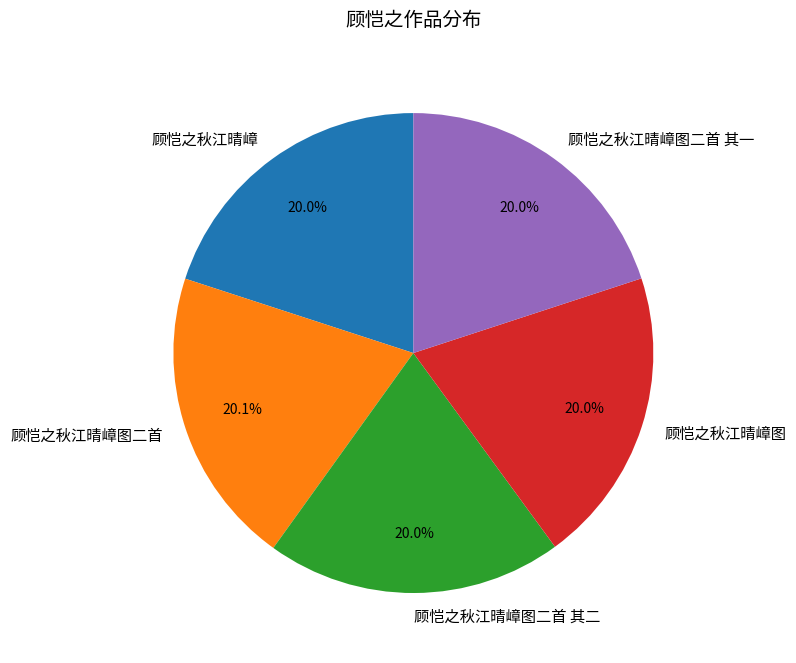

True or false: 顾恺之秋江晴嶂 accounts for 20% of the total.

True